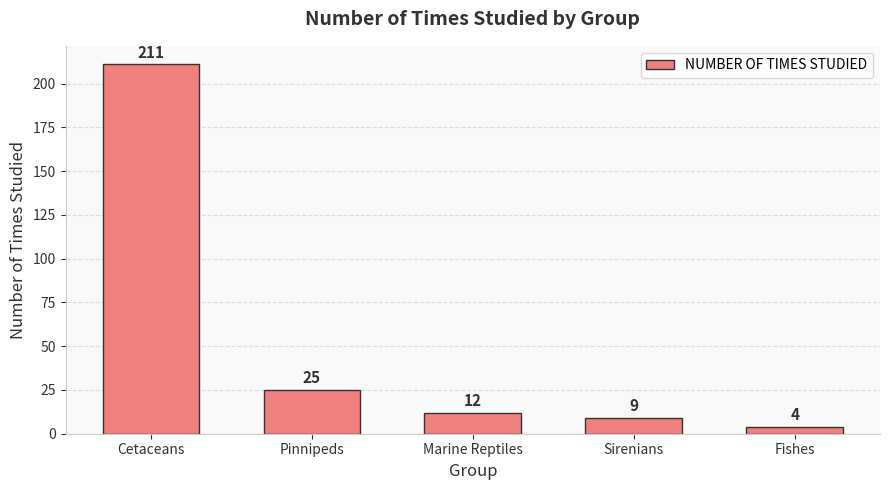

What is the greatest value displayed?

211